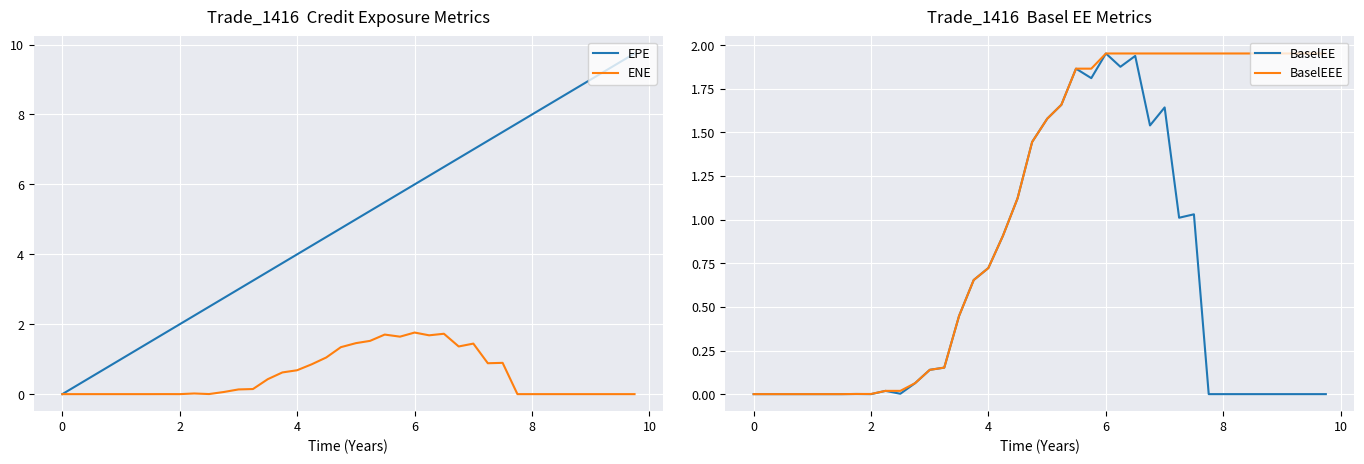

The value of EPE at 8 is 14.3. True or false?

False